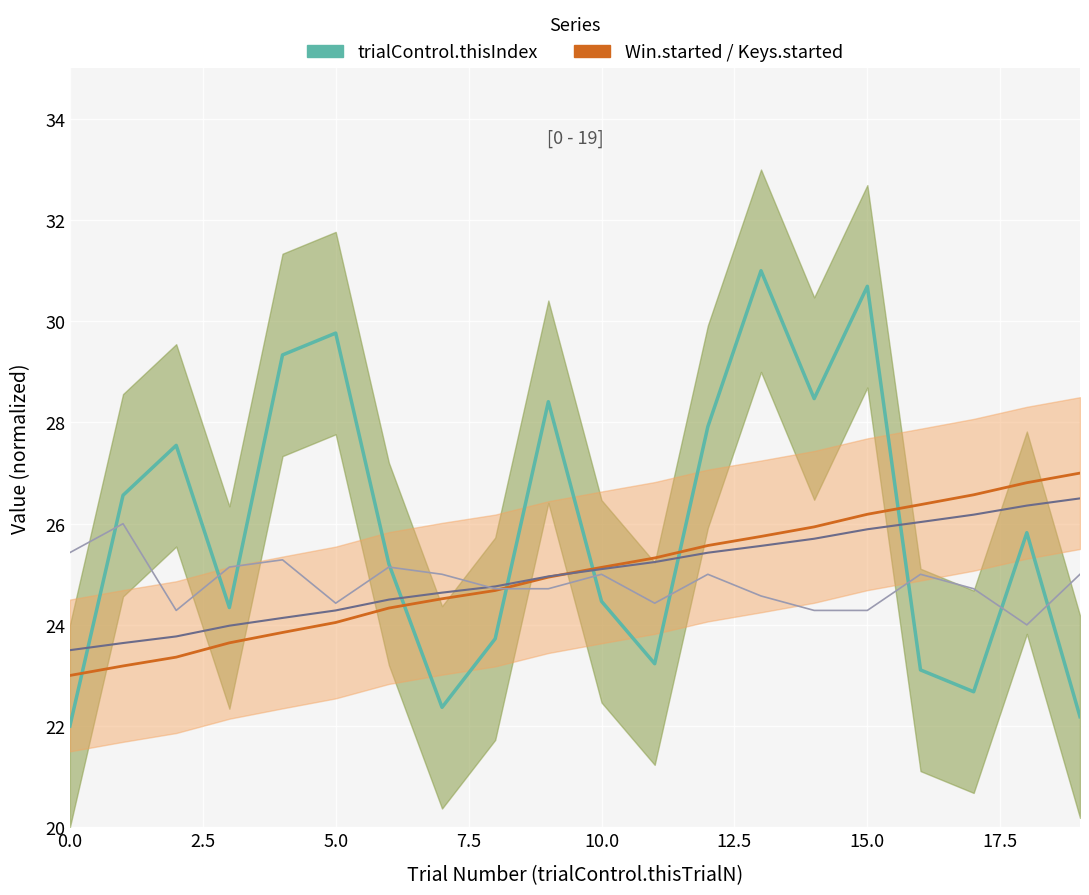

What is the difference between the second highest and second lowest values in the thisIndex line series?

8.5